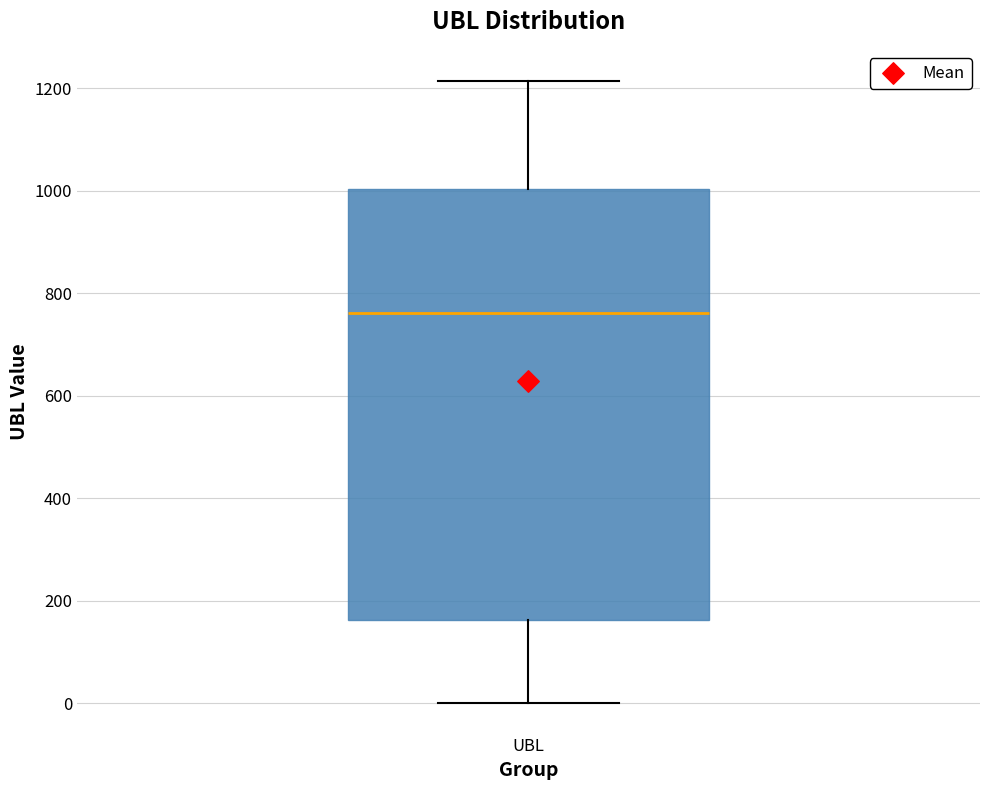

Transcribe this box plot: give where the median line is, the range the box spans, and where the two whiskers end, as read against the y-axis. The values are not printed on the chart, so give them approximately, as read against the axis.

median 760, box 160 to 1000, whiskers 0 to 1220